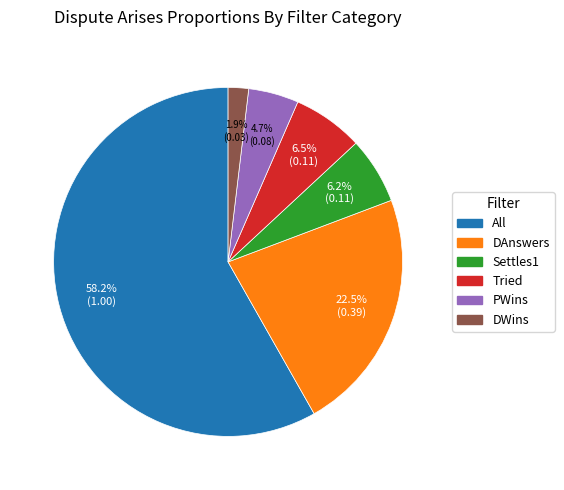

Count the number of slices in the pie.

6